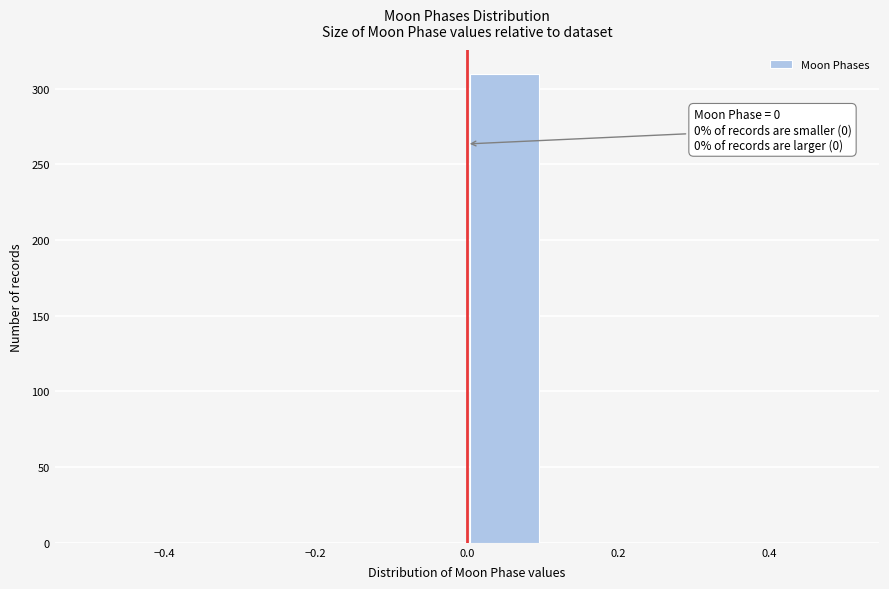

Which range on the x-axis has the tallest bar?

0.0 to 0.1